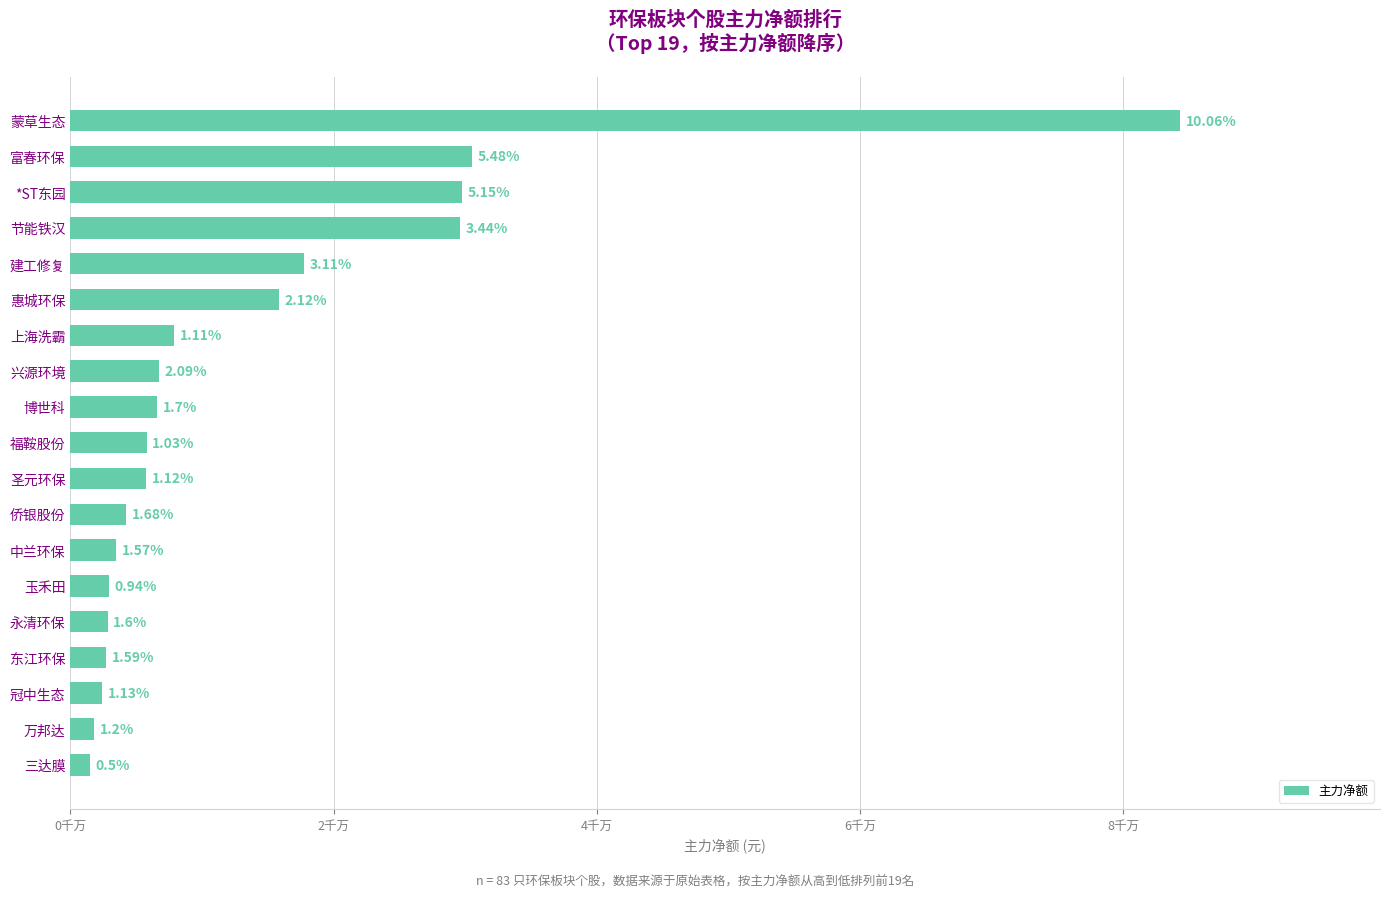

Does the chart contain any negative values?

No